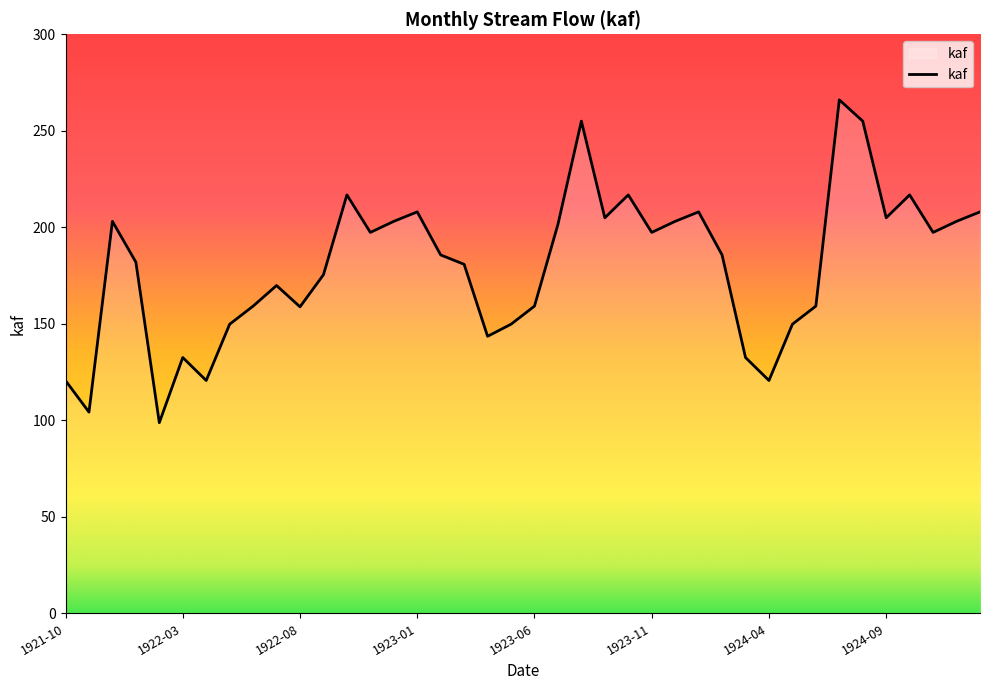

What is the maximum value shown in the chart?

266.0